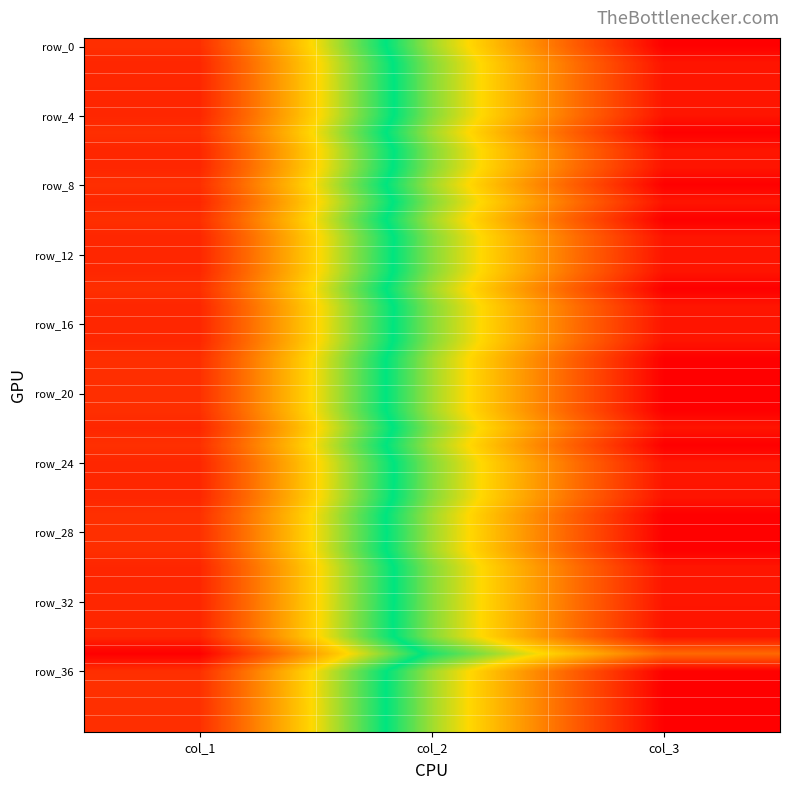

What is the total value across all series at col_2?

21.4